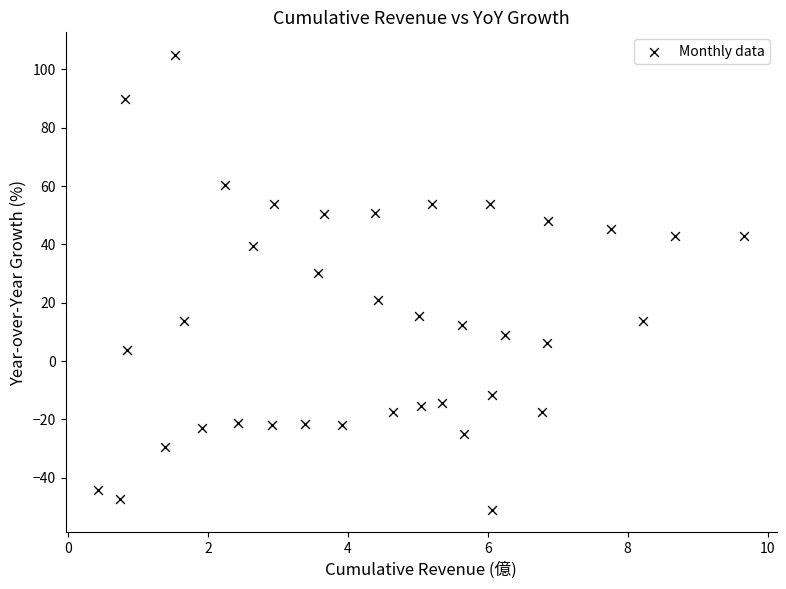

What is the range of Y values (max minus min)?

156.0